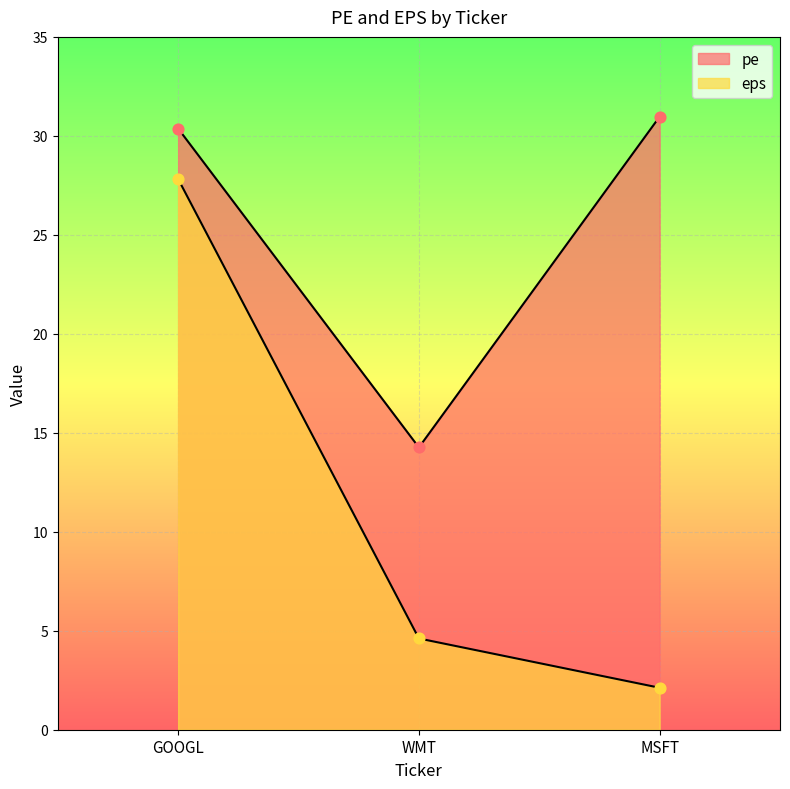

What is the total value across all series at MSFT?

33.1